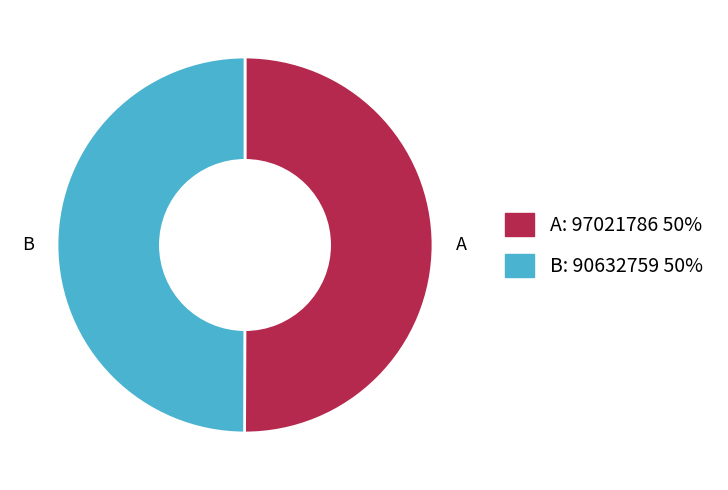

Combined, do A and B account for over 50%?

Yes